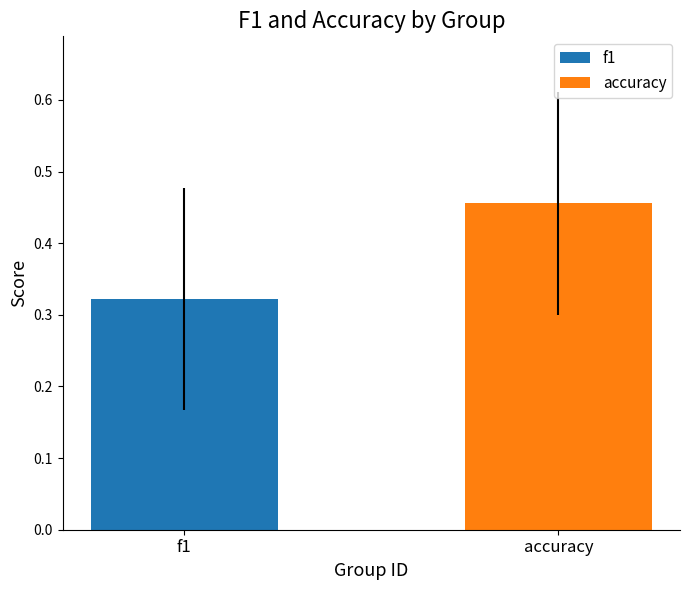

Rank the series by their maximum value, from lowest to highest.

f1, accuracy